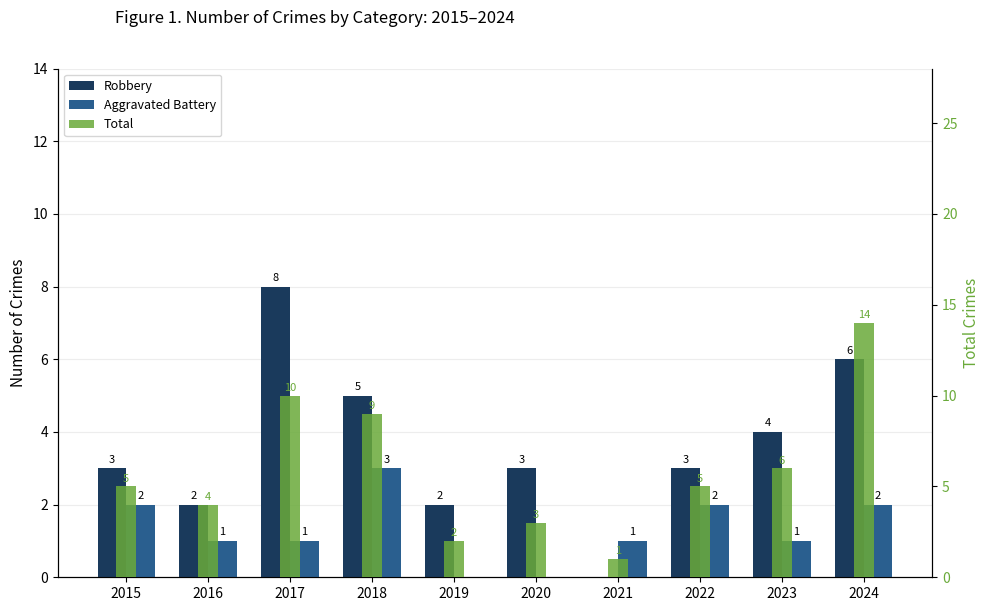

At which label is Total closest to 7?

2023